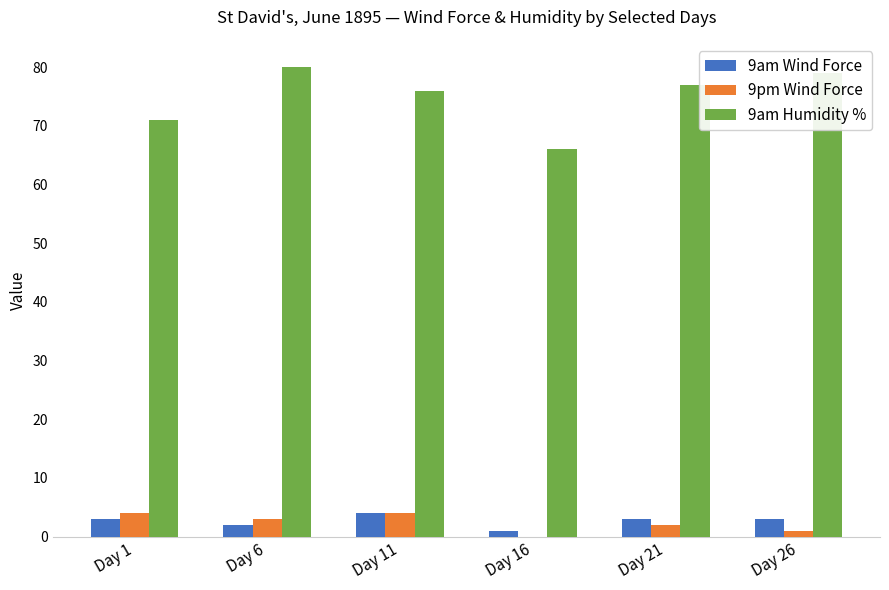

What is the total value across all series at Day 16?

67